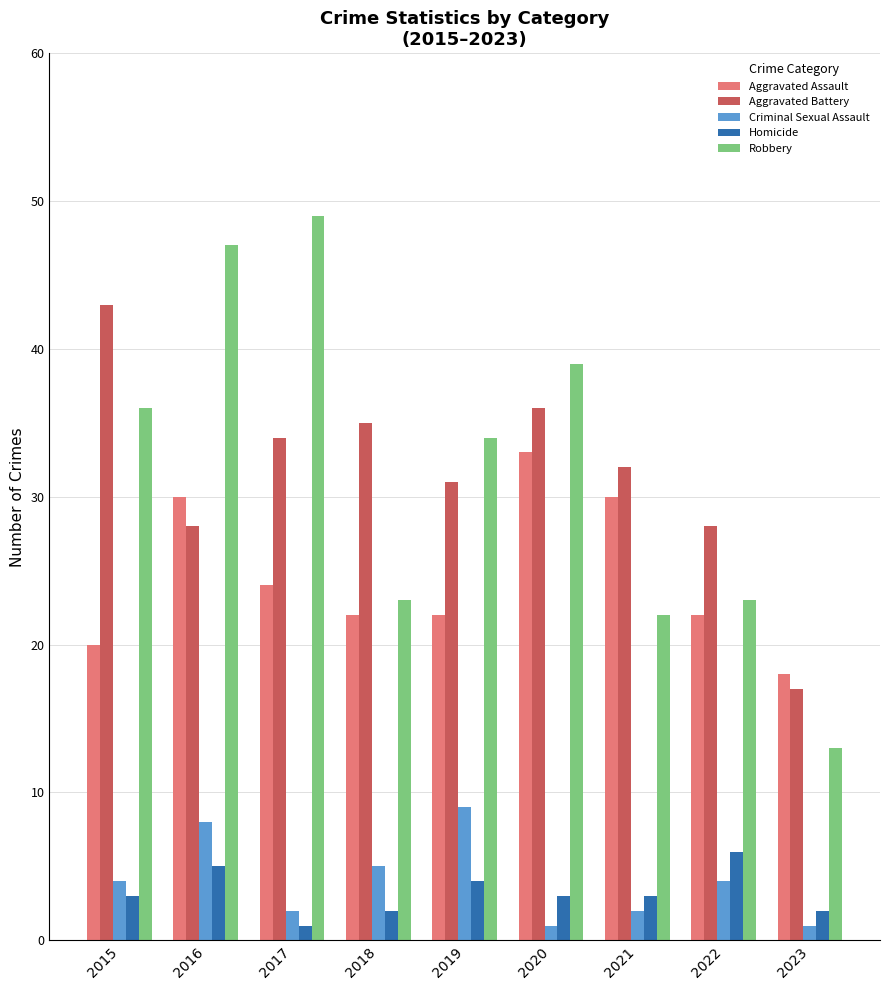

How many bars are there in total?

45